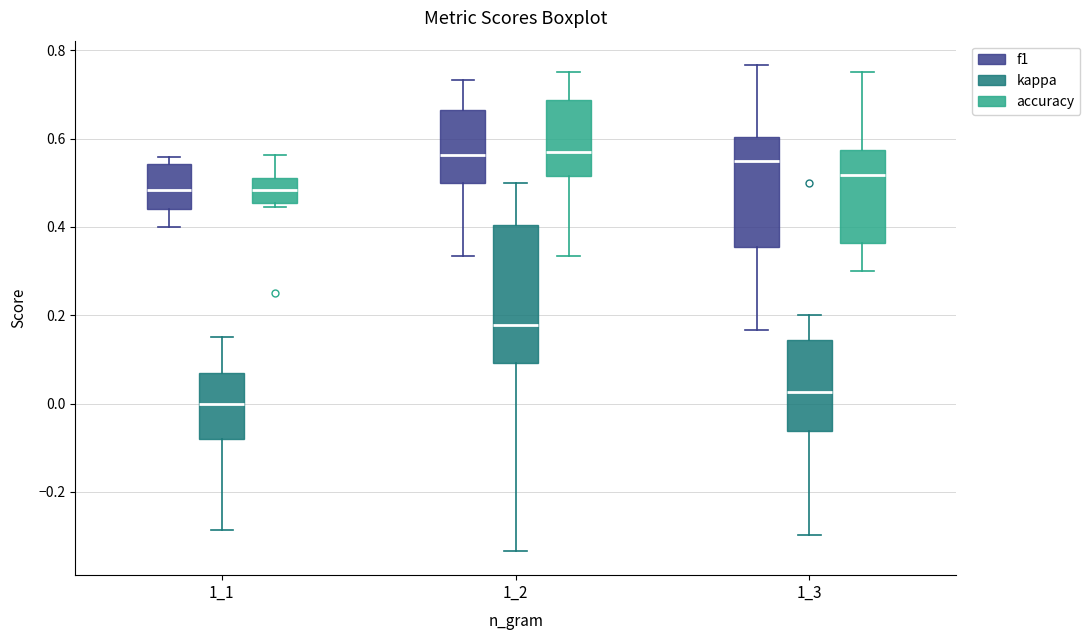

Where does the median line of the box for 1_1 (accuracy) sit on the y-axis? The values are not printed on the chart, so give them approximately, as read against the axis.

0.48